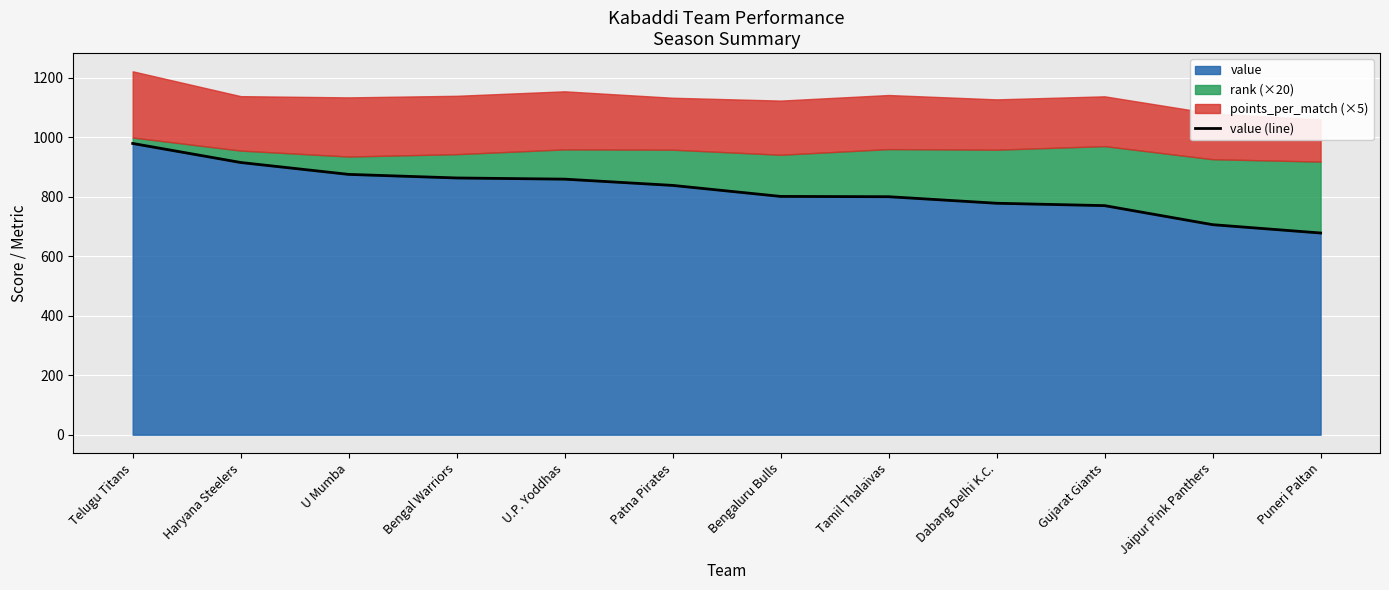

Is it true that the value at Patna Pirates is 838?

True